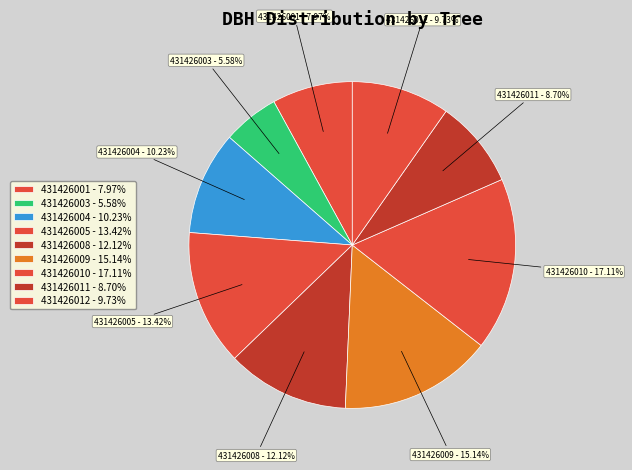

Is 431426012 the majority of the pie?

No